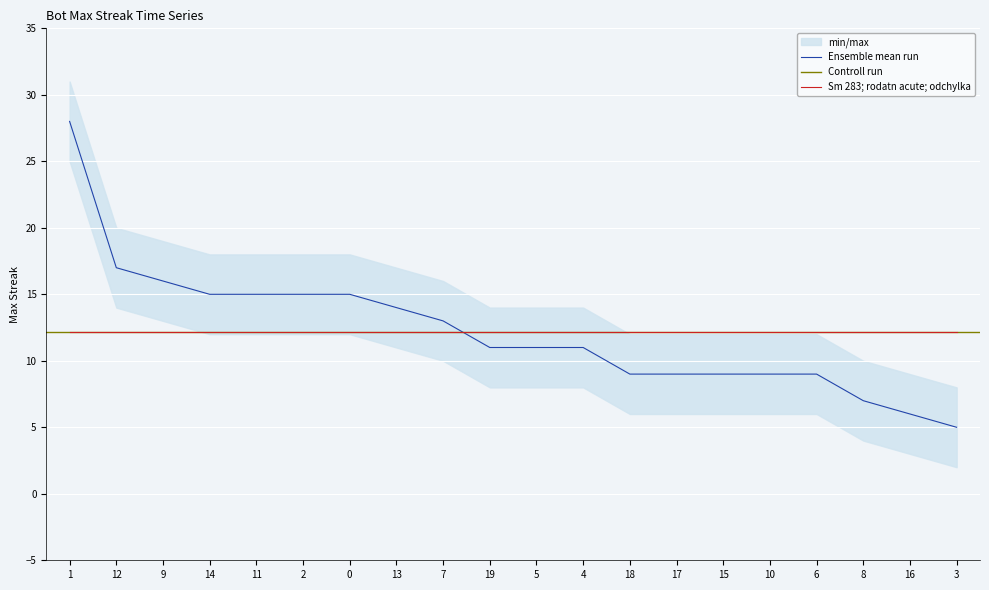

What is the value of the 16th point from the left?

9